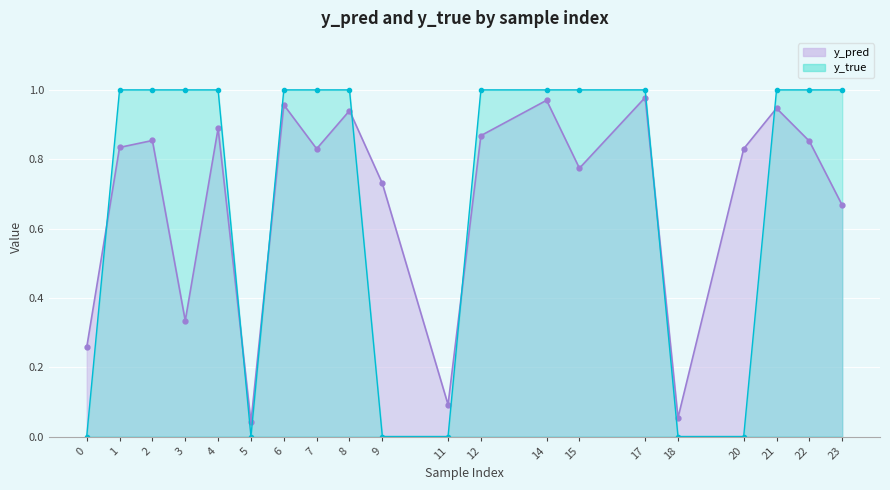

Rank the series by their maximum value, from lowest to highest.

y_pred, y_true